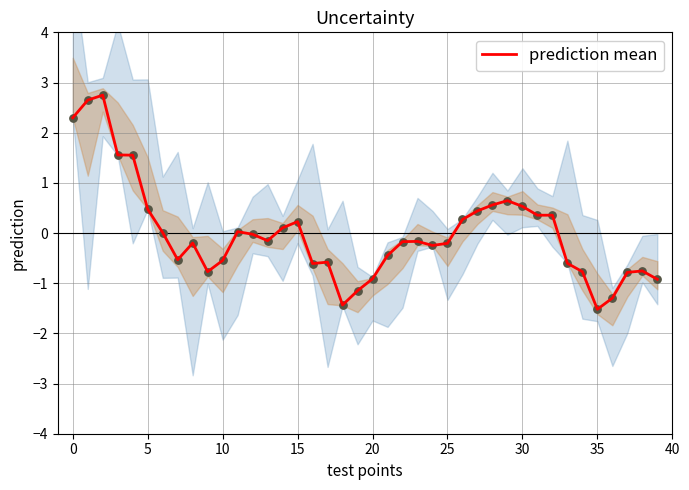

Which series has the largest total across all categories?

prediction mean